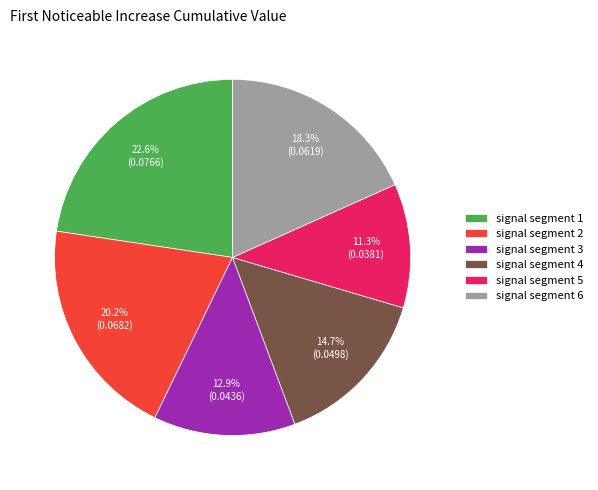

Which category has the biggest portion of the pie?

signal segment 1